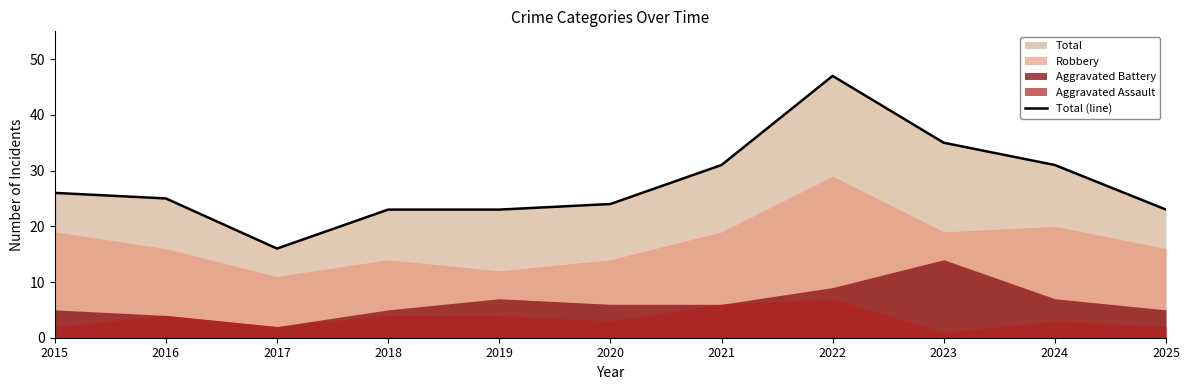

Is it true that the value at 2022 is 62?

False